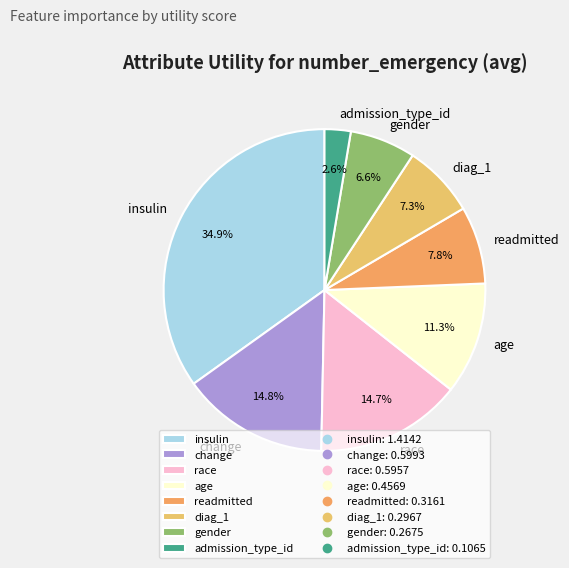

Which has a higher value, age or race?

race